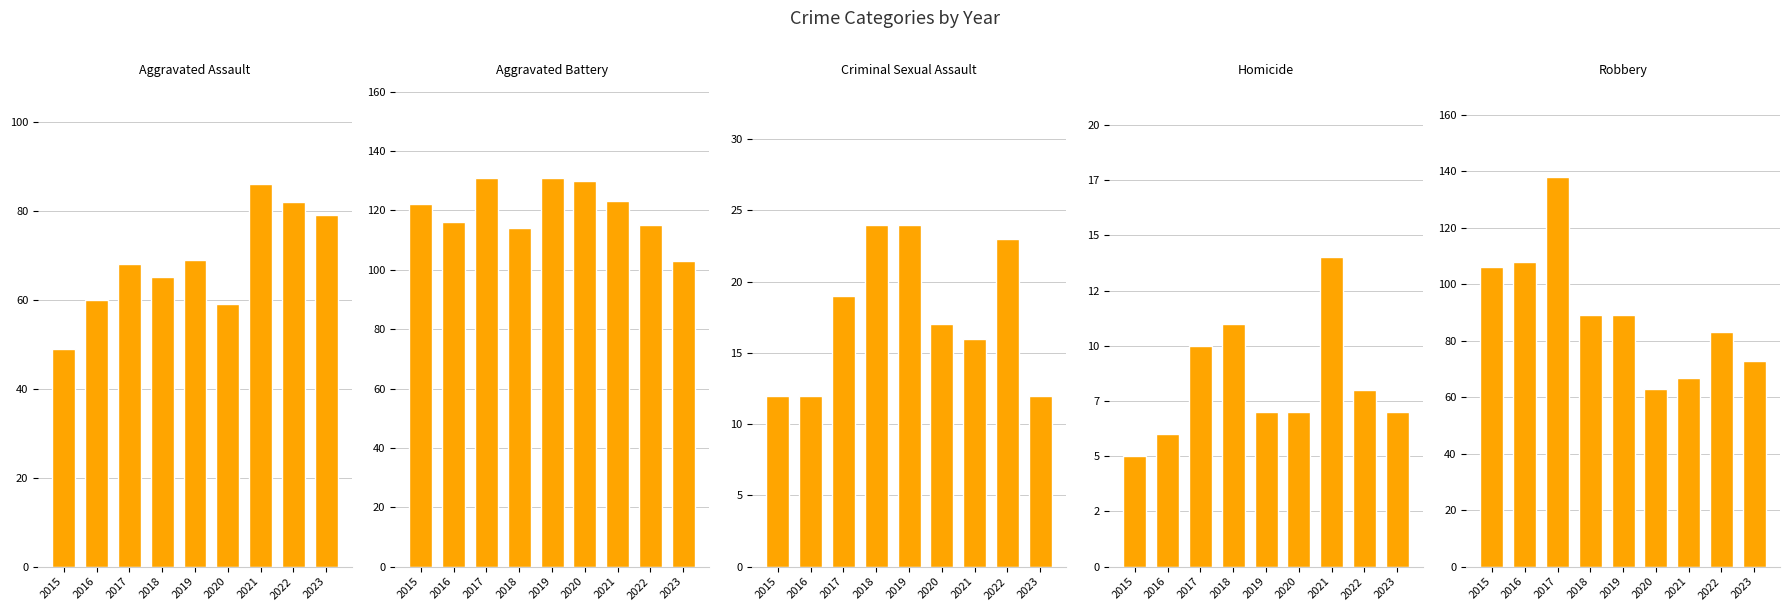

Reading left to right, transcribe all the data shown in this chart.

Aggravated Assault: 2015=49	2016=60	2017=68	2018=65	2019=69	2020=59	2021=86	2022=82	2023=79
Aggravated Battery: 2015=122	2016=116	2017=131	2018=114	2019=131	2020=130	2021=123	2022=115	2023=103
Criminal Sexual Assault: 2015=12	2016=12	2017=19	2018=24	2019=24	2020=17	2021=16	2022=23	2023=12
Homicide: 2015=5	2016=6	2017=10	2018=11	2019=7	2020=7	2021=14	2022=8	2023=7
Robbery: 2015=106	2016=108	2017=138	2018=89	2019=89	2020=63	2021=67	2022=83	2023=73